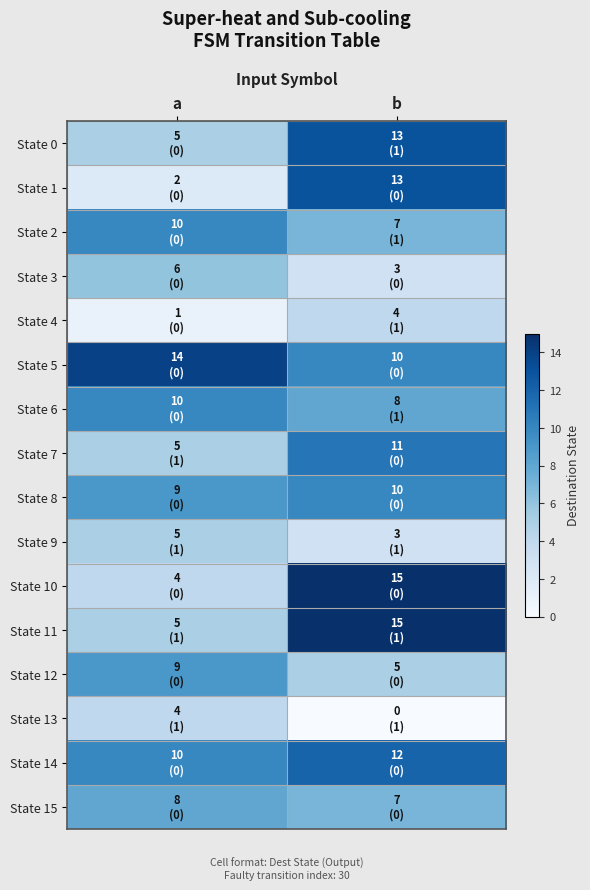

Rank the series at a from highest to lowest value.

State 5, State 2, State 6, State 14, State 8, State 12, State 15, State 3, State 0, State 7, State 9, State 11, State 10, State 13, State 1, State 4